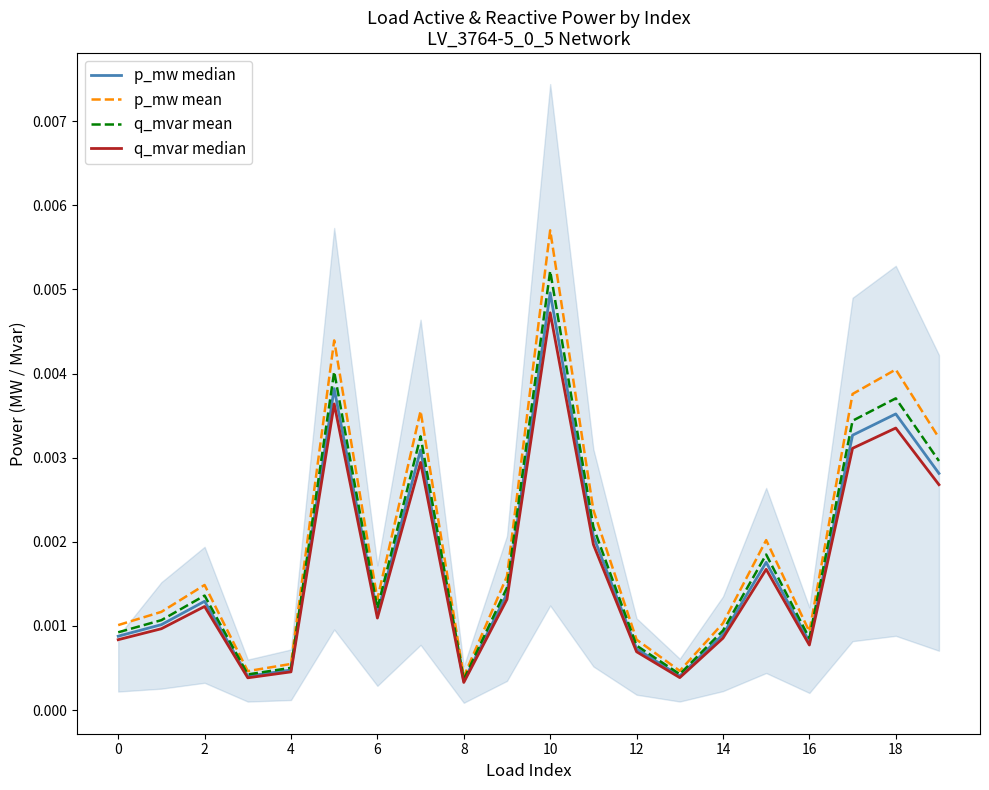

True or false: p_mw median has a value of 0.0 at 2.

False